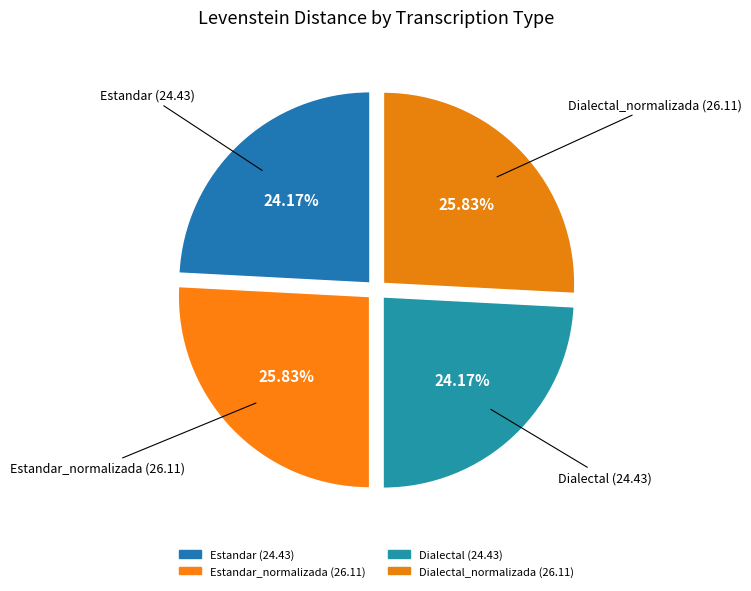

How many slices are in this pie chart?

4